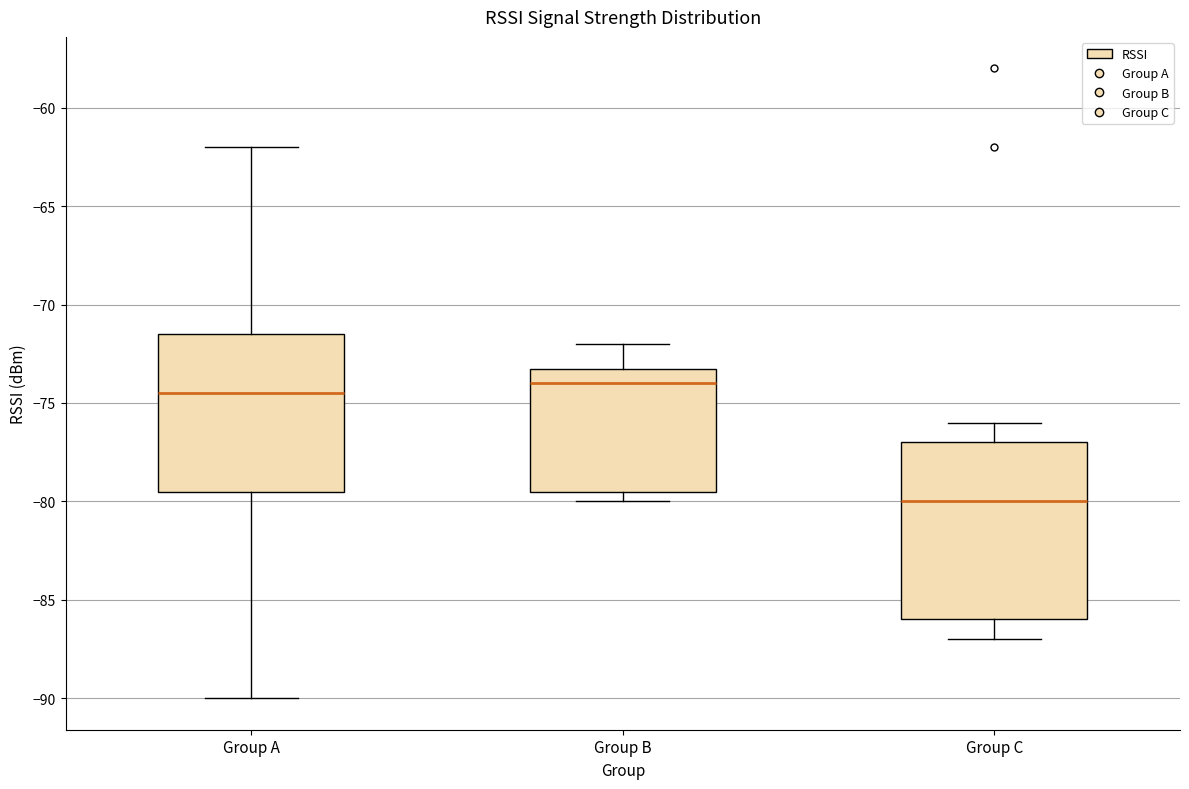

Reading left to right, read every box against the y-axis: the position of its median line, the range the box covers, and the ends of its whiskers. The values are not printed on the chart, so give them approximately, as read against the axis.

Group A: median -74.5, box -79.5 to -71.5, whiskers -90.0 to -62.0
Group B: median -74.0, box -79.5 to -73.0, whiskers -80.0 to -72.0
Group C: median -80.0, box -86.0 to -77.0, whiskers -87.0 to -76.0